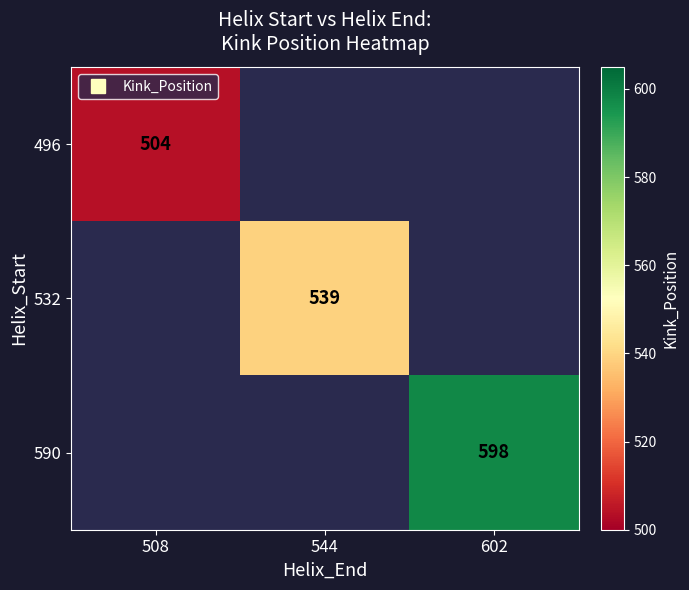

Is the value of 590 at 544 greater than the value of 496 at 544?

No